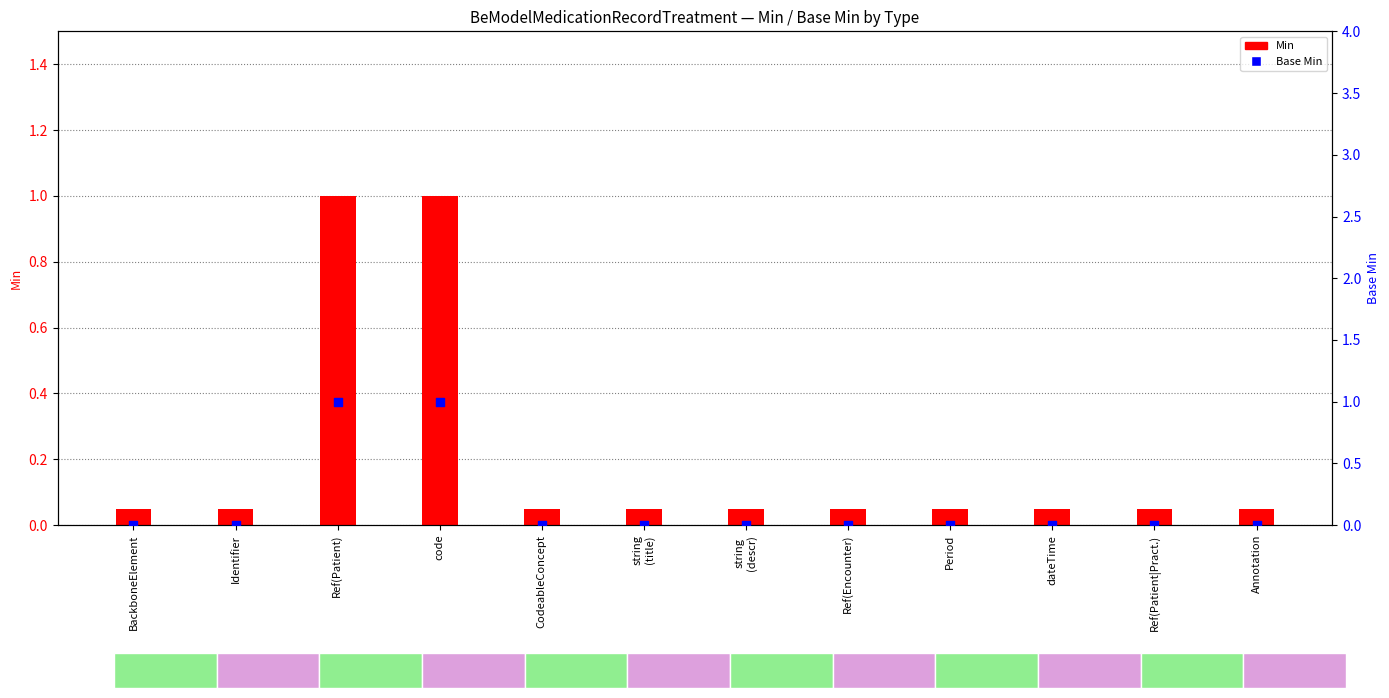

What are all the series names shown in the legend?

Min, Base Min